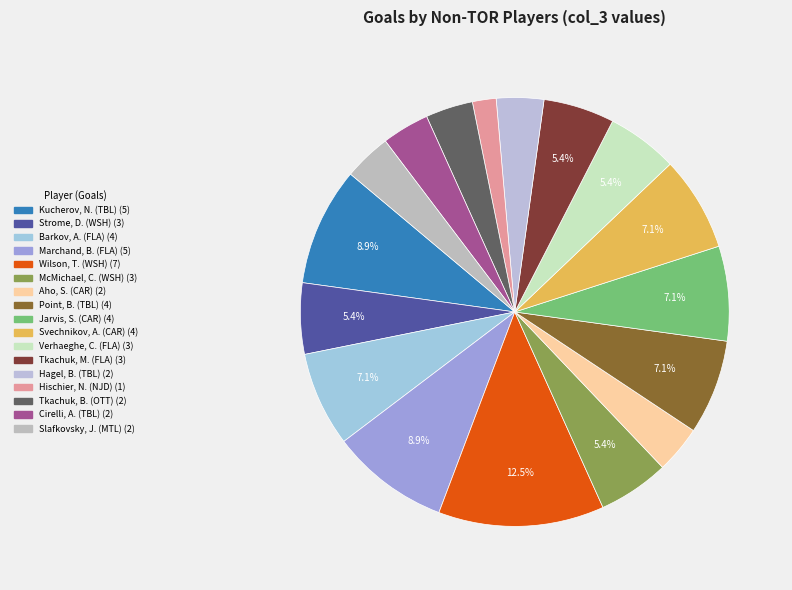

Count the number of slices in the pie.

17